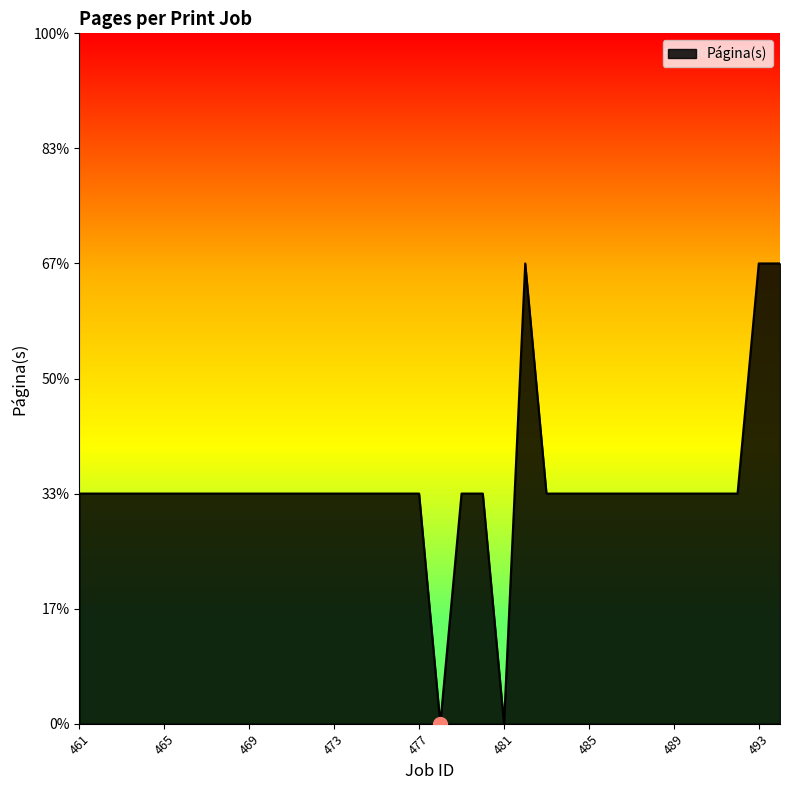

What is the difference between the second highest and minimum values?

2